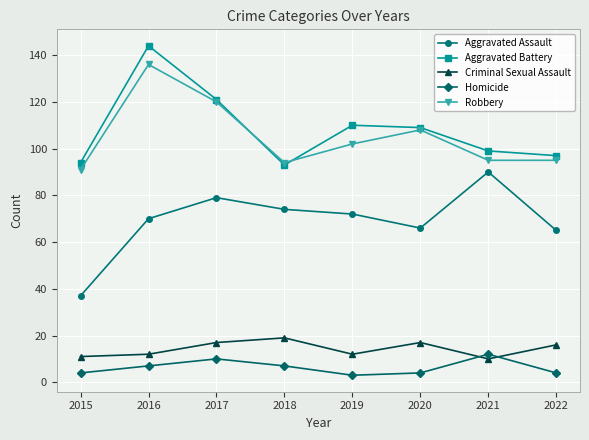

Is the value of Robbery at 2015 greater than the value of Aggravated Battery at 2021?

No